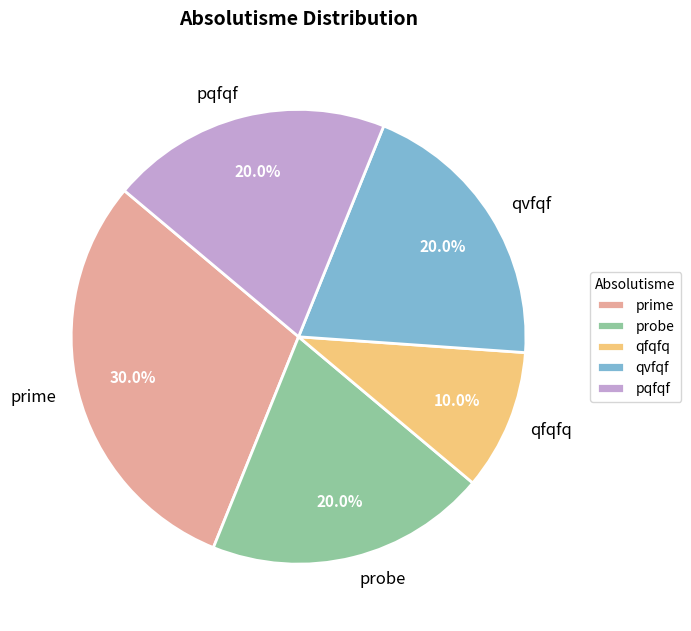

Combined, what portion of the pie is prime and qvfqf?

50.0%